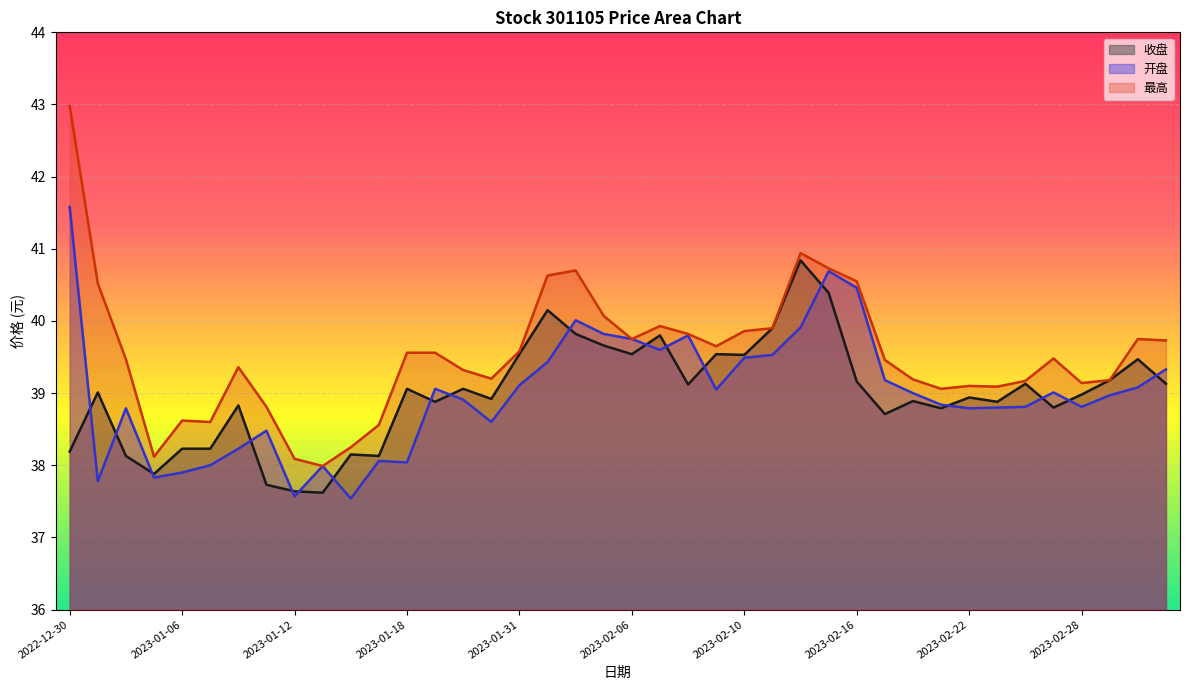

The value of 收盘 at 2023-02-27 is 38.8. True or false?

True